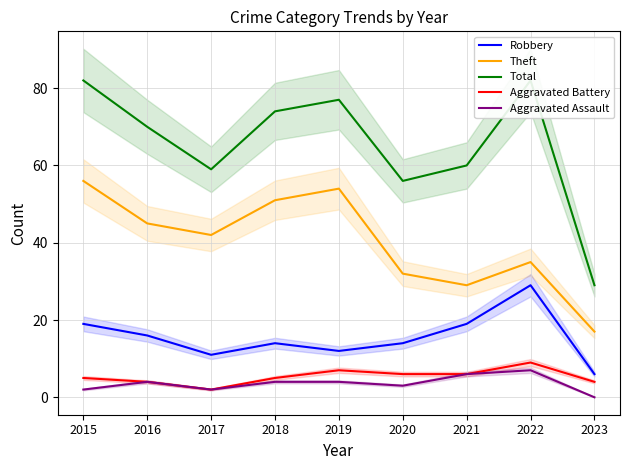

Is the value of Robbery at 2019 greater than the value of Aggravated Battery at 2016?

Yes